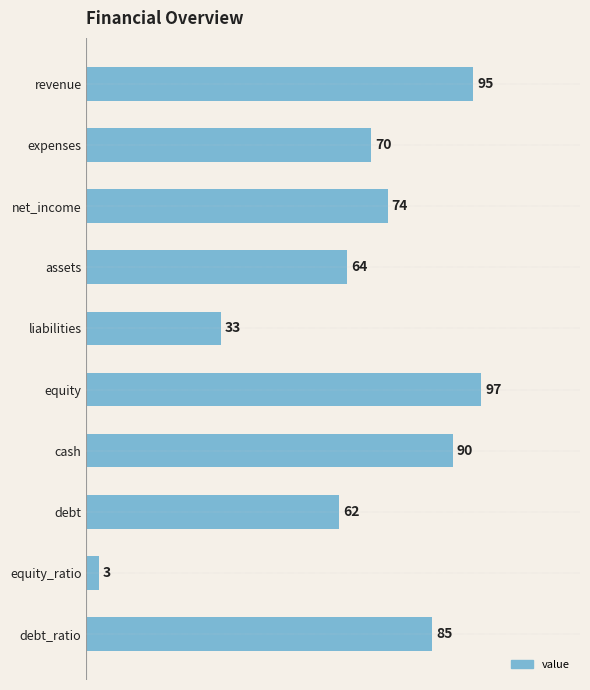

Reading bottom to top, extract all data points from this chart.

debt_ratio=85	equity_ratio=3	debt=62	cash=90	equity=97	liabilities=33	assets=64	net_income=74	expenses=70	revenue=95